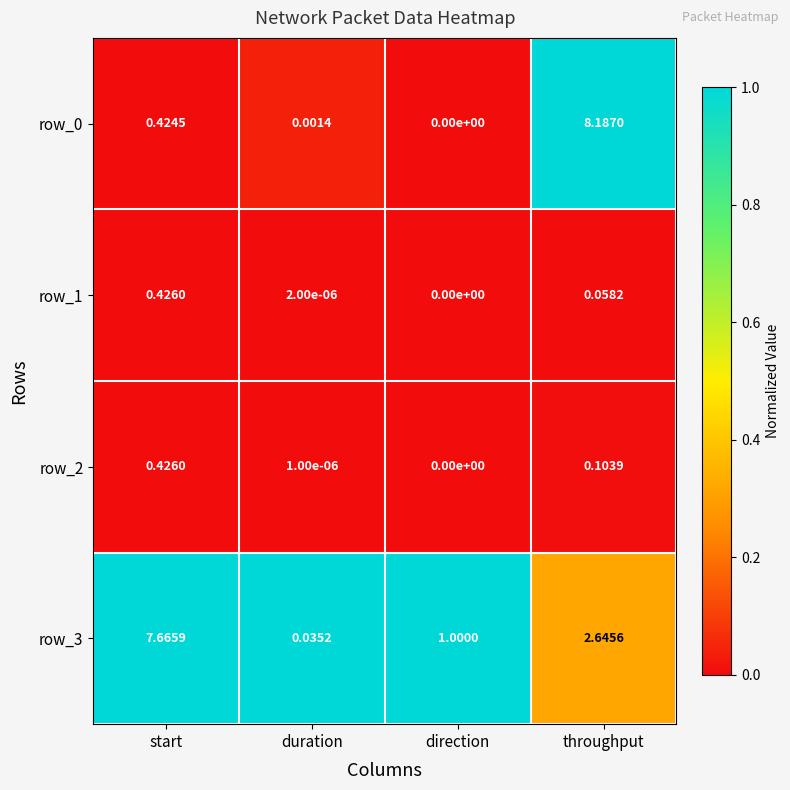

What is the maximum value for row_3?

7.7